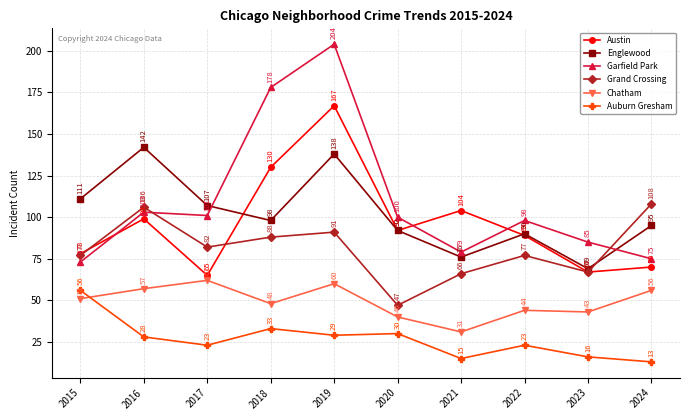

Where do Austin and Garfield Park first cross each other?

2015 and 2016